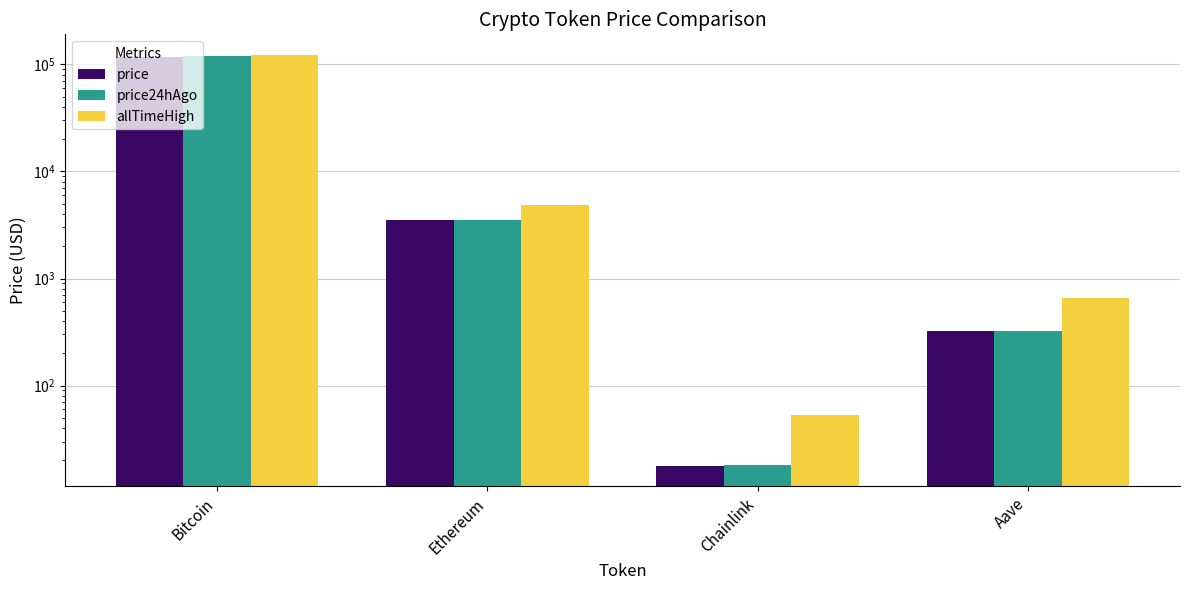

At which label does price24hAgo reach its peak?

Bitcoin